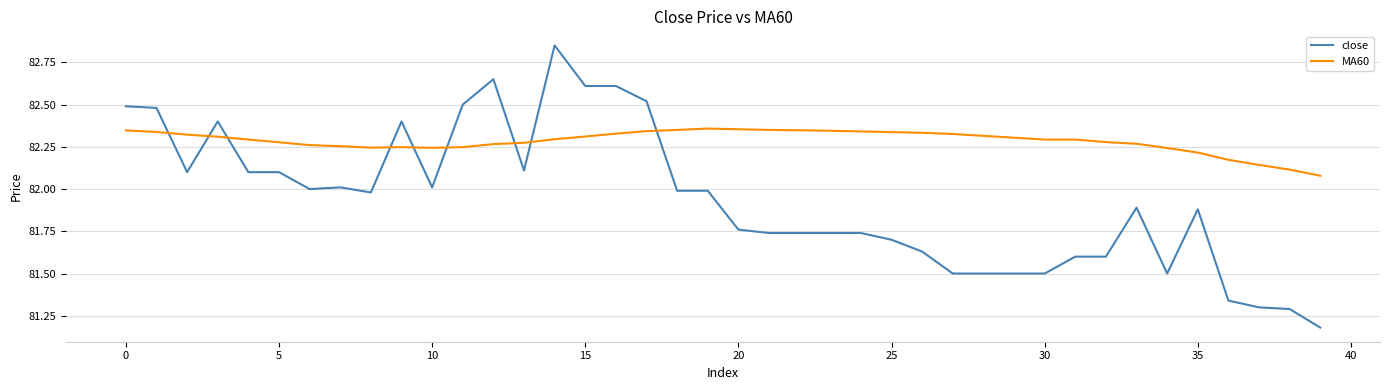

True or false: close and MA60 cross at least once.

True